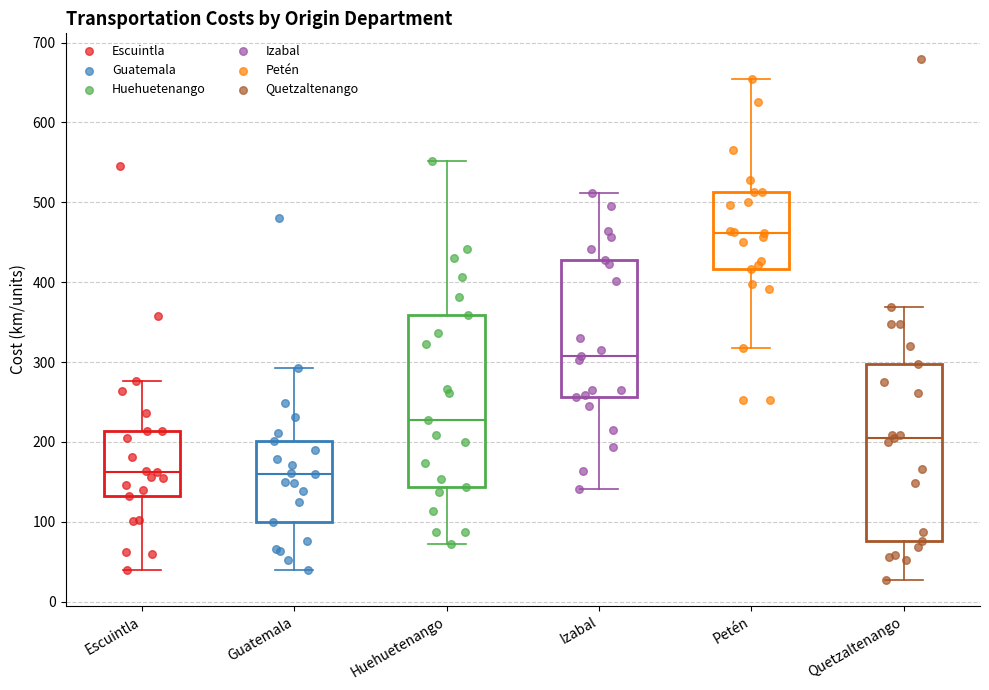

Where does the upper whisker of the box for Quetzaltenango end on the y-axis? The values are not printed on the chart, so give them approximately, as read against the axis.

370